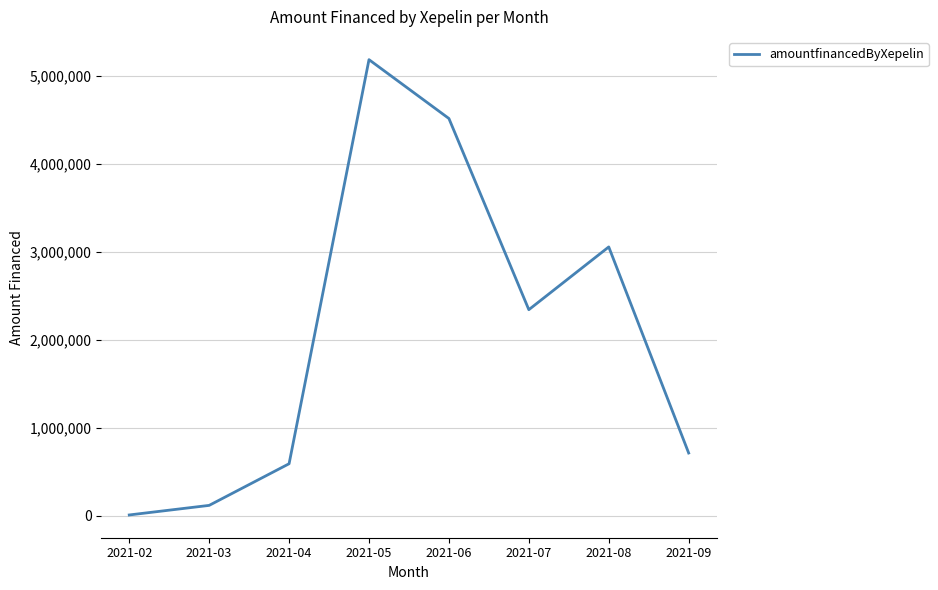

Which category has the highest value across all series?

2021-05